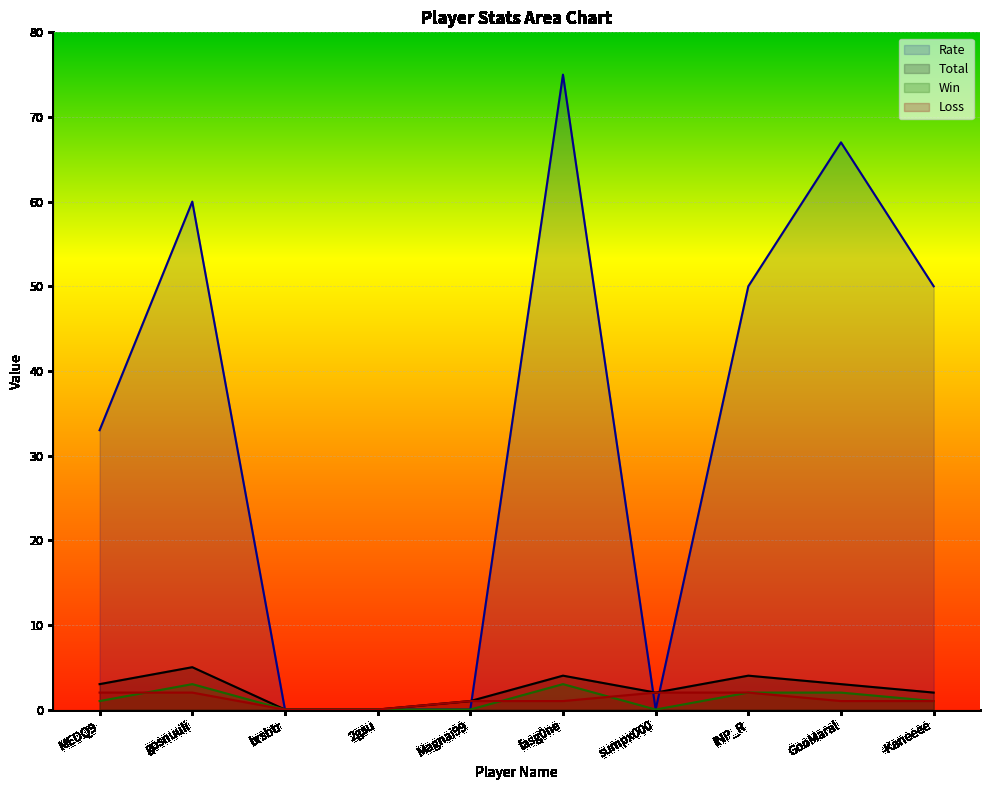

What is the difference between the maximum and minimum values in the Loss series?

2